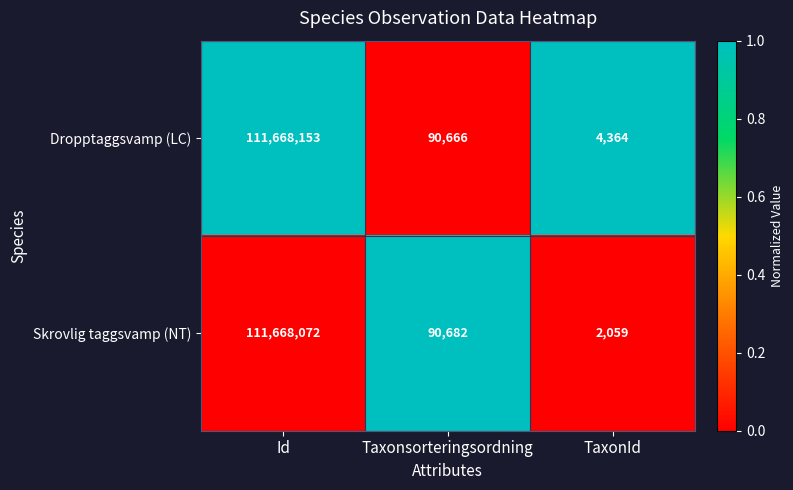

Rank the series by their average value, from highest to lowest.

Dropptaggsvamp (LC), Skrovlig taggsvamp (NT)